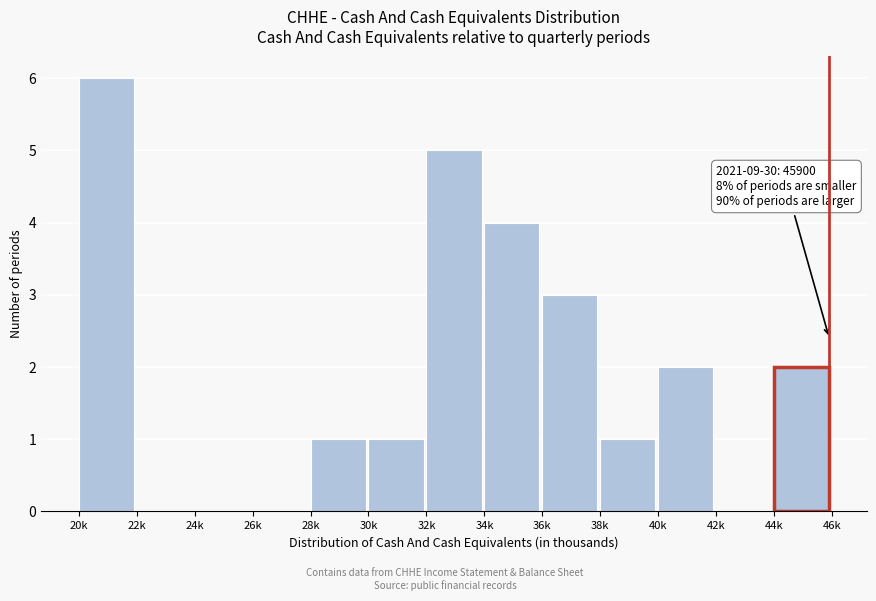

Reading left to right, list all the values displayed in this chart.

20k=6	22k=0	24k=0	26k=0	28k=1	30k=1	32k=5	34k=4	36k=3	38k=1	40k=2	42k=0	44k=2